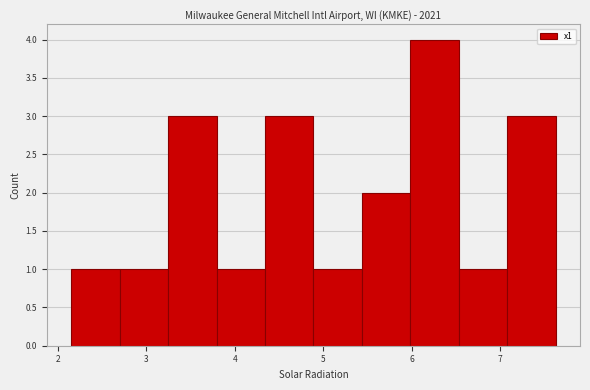

Reading left to right, list every bar in this chart as the range it spans on the x-axis followed by its height. Neither the bar edges nor the heights are printed on the chart, so give them approximately, as read against the axes.

2.1 to 2.7: 1
2.7 to 3.2: 1
3.2 to 3.8: 3
3.8 to 4.3: 1
4.3 to 4.9: 3
4.9 to 5.4: 1
5.4 to 6.0: 2
6.0 to 6.5: 4
6.5 to 7.1: 1
7.1 to 7.6: 3